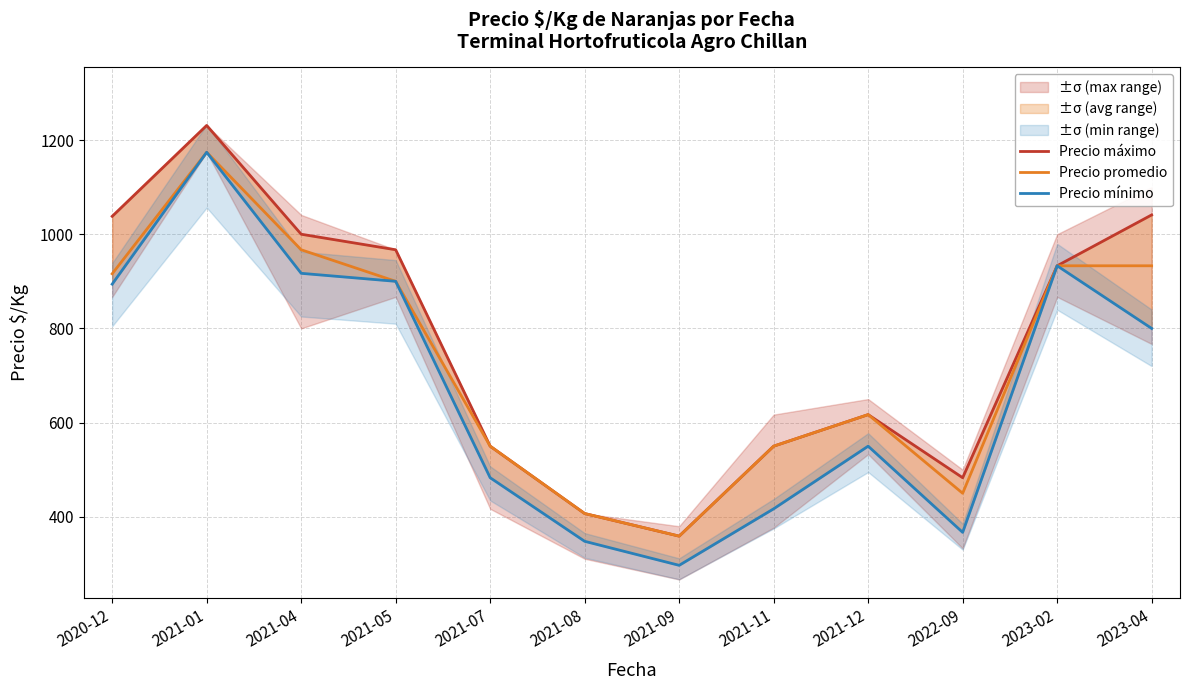

True or false: Precio promedio and Precio máximo intersect in this chart.

False